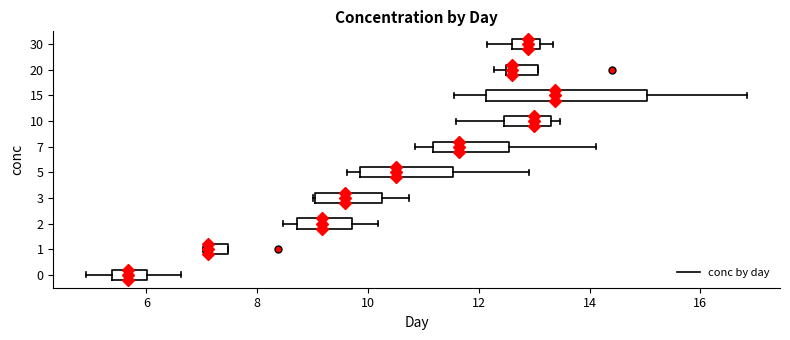

Reading bottom to top, read every box against the x-axis: the position of its median line, the range the box covers, and the ends of its whiskers. The values are not printed on the chart, so give them approximately, as read against the axis.

0: median 5.6, box 5.4 to 6.0, whiskers 5.0 to 6.6
1: median 7.2, box 7.0 to 7.4, whiskers 7.0 to 7.4
2: median 9.2, box 8.8 to 9.8, whiskers 8.4 to 10.2
3: median 9.6, box 9.0 to 10.2, whiskers 9.0 to 10.8
5: median 10.6, box 9.8 to 11.6, whiskers 9.6 to 13.0
7: median 11.6, box 11.2 to 12.6, whiskers 10.8 to 14.2
10: median 13.0, box 12.4 to 13.4, whiskers 11.6 to 13.4 (just right of the box's right edge)
15: median 13.4, box 12.2 to 15.0, whiskers 11.6 to 16.8
20: median 12.6, box 12.4 to 13.0, whiskers 12.2 to 13.0
30: median 12.8, box 12.6 to 13.2, whiskers 12.2 to 13.4